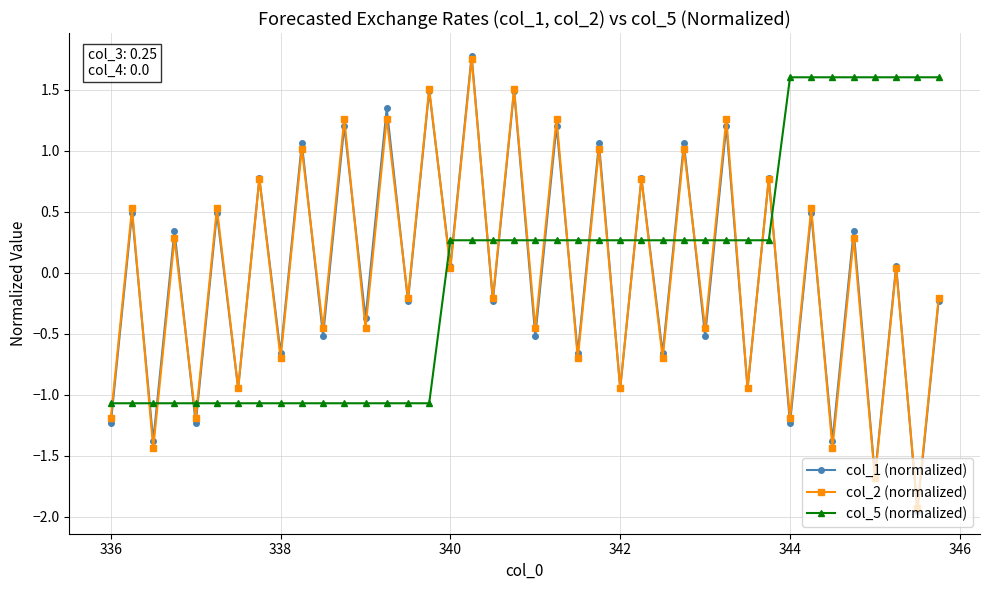

Is this an area chart (filled region under the line)?

No